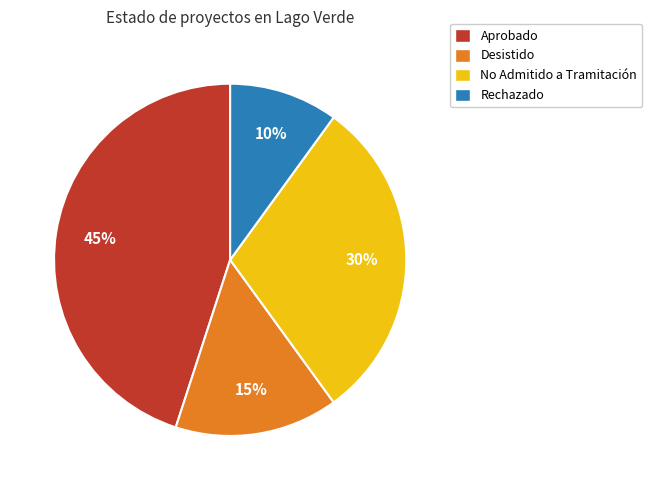

Do Rechazado and Desistido together represent more than half of the pie?

No